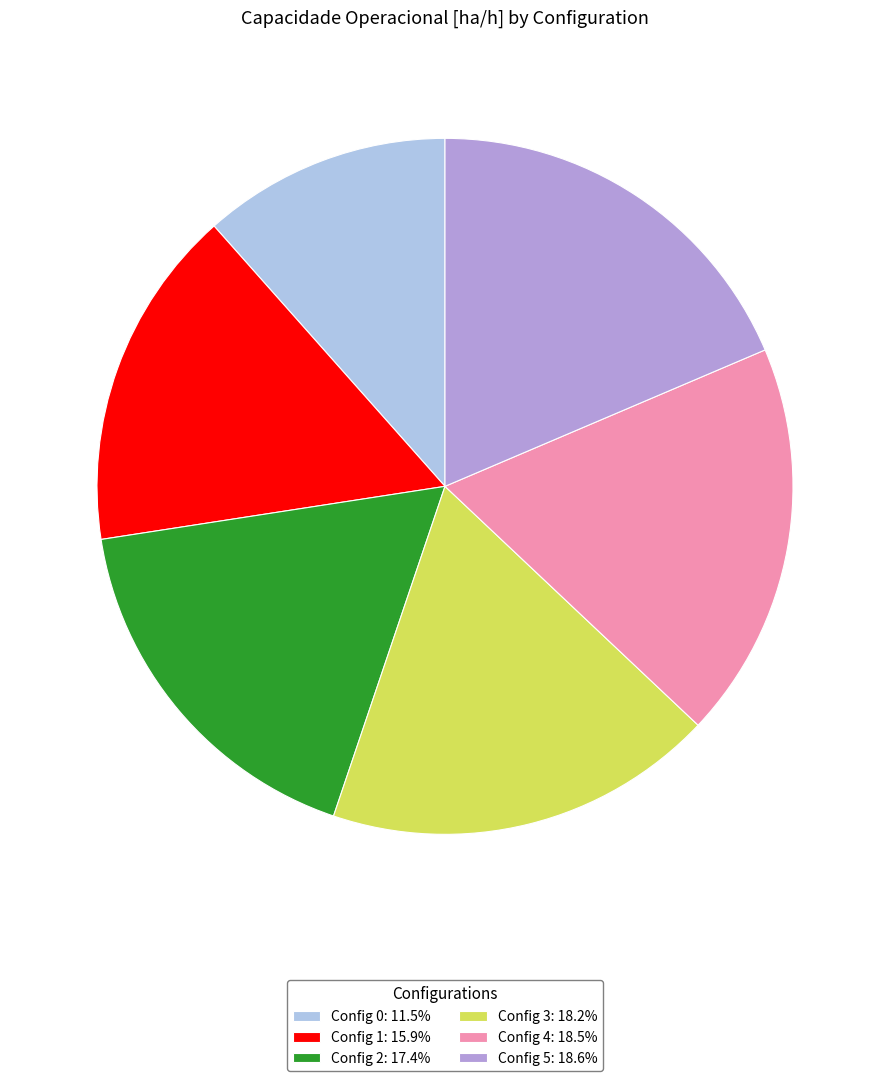

Do Config 5: 18.6% and Config 3: 18.2% together represent more than half of the pie?

No